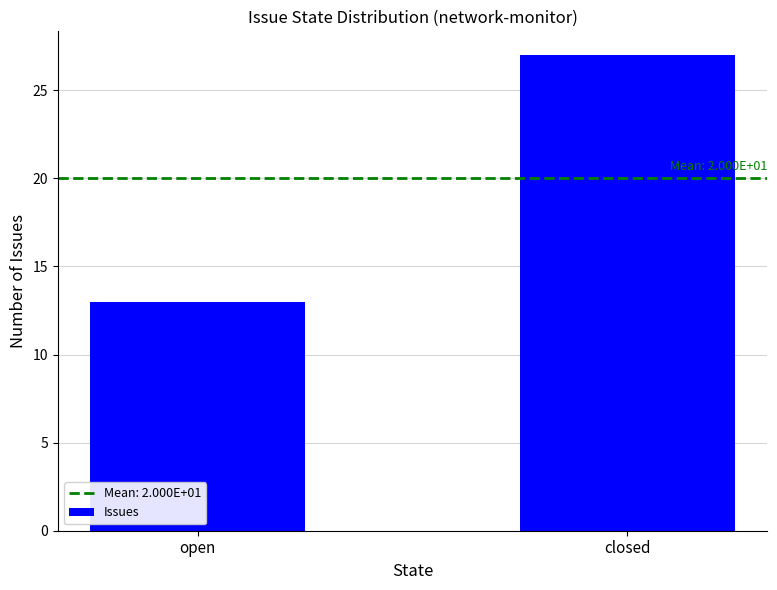

What is the label of the 2nd bar from the right?

open